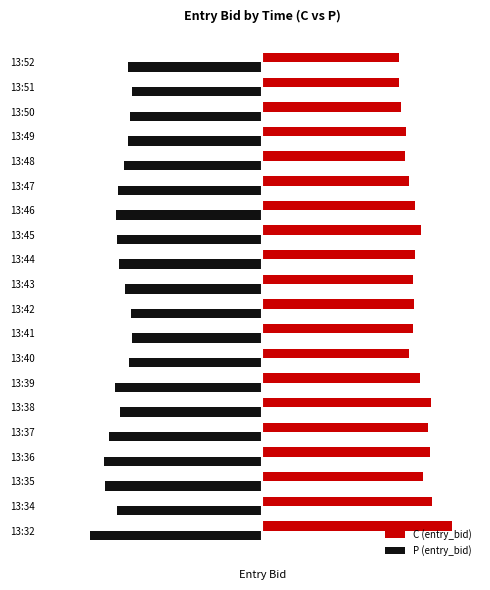

What are all the series names shown in the legend?

C (entry_bid), P (entry_bid)